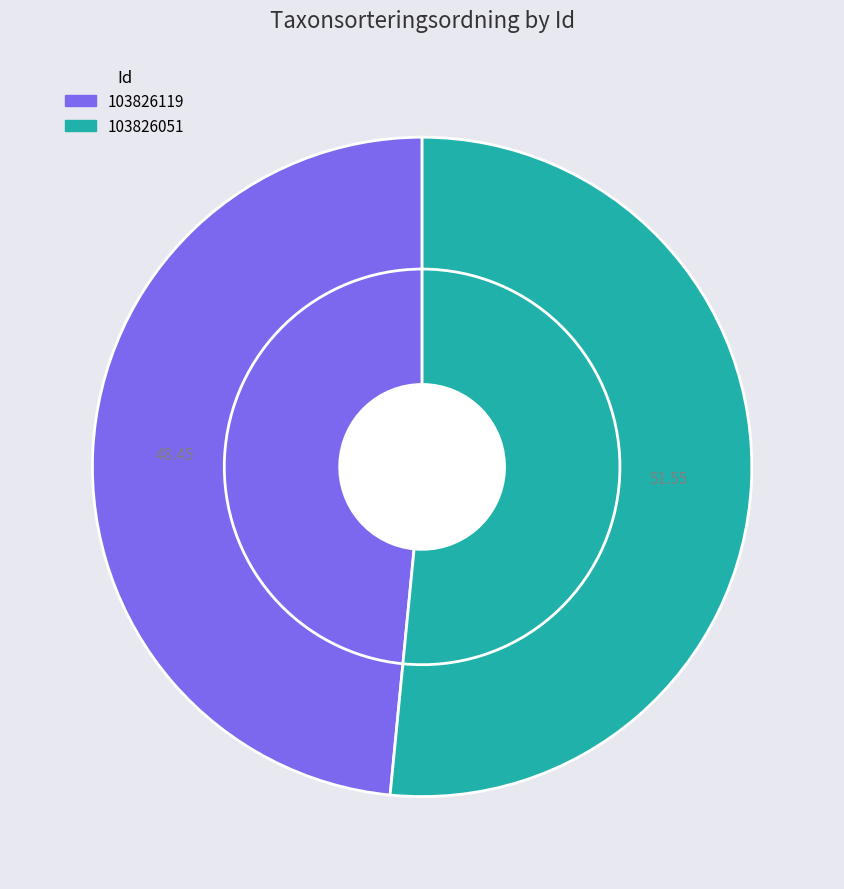

Rank the categories by value from highest to lowest.

103826051, 103826119